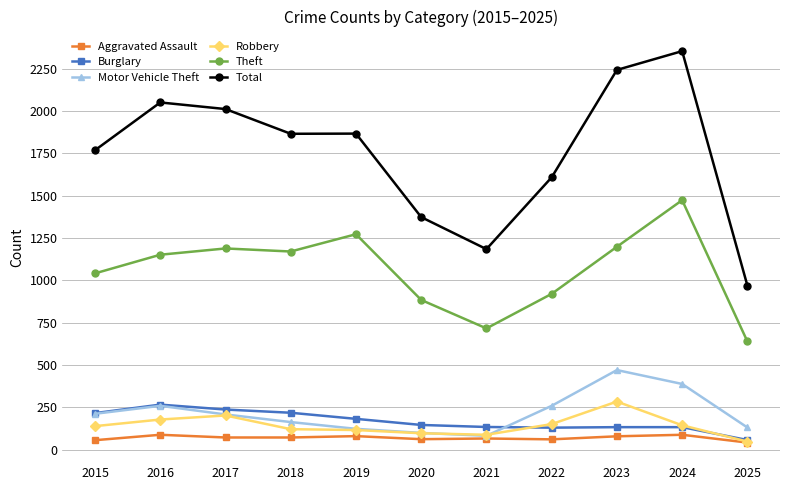

Where is Total nearest to the value 1661?

2022